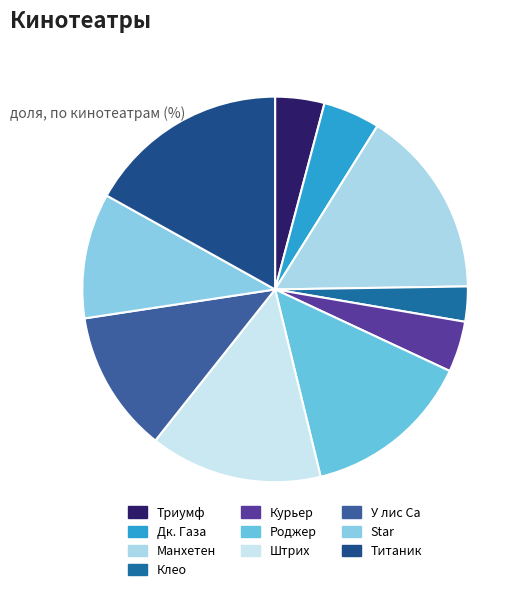

What percentage is the Клео slice, to the nearest percent?

3%